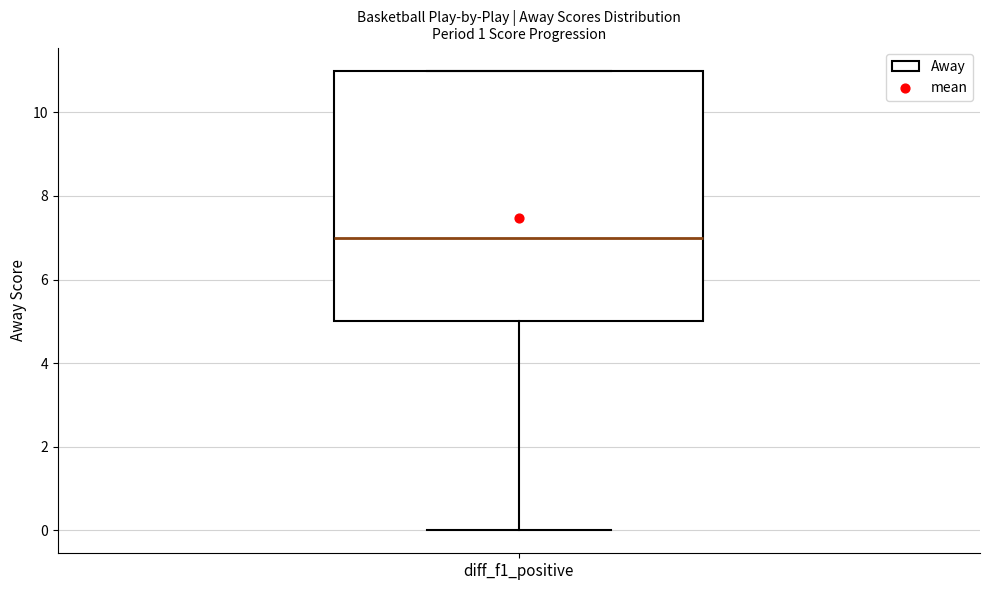

Transcribe this box plot: give where the median line is, the range the box spans, and where the two whiskers end, as read against the y-axis. The values are not printed on the chart, so give them approximately, as read against the axis.

median 7, box 5 to 11, whiskers 0 to 11